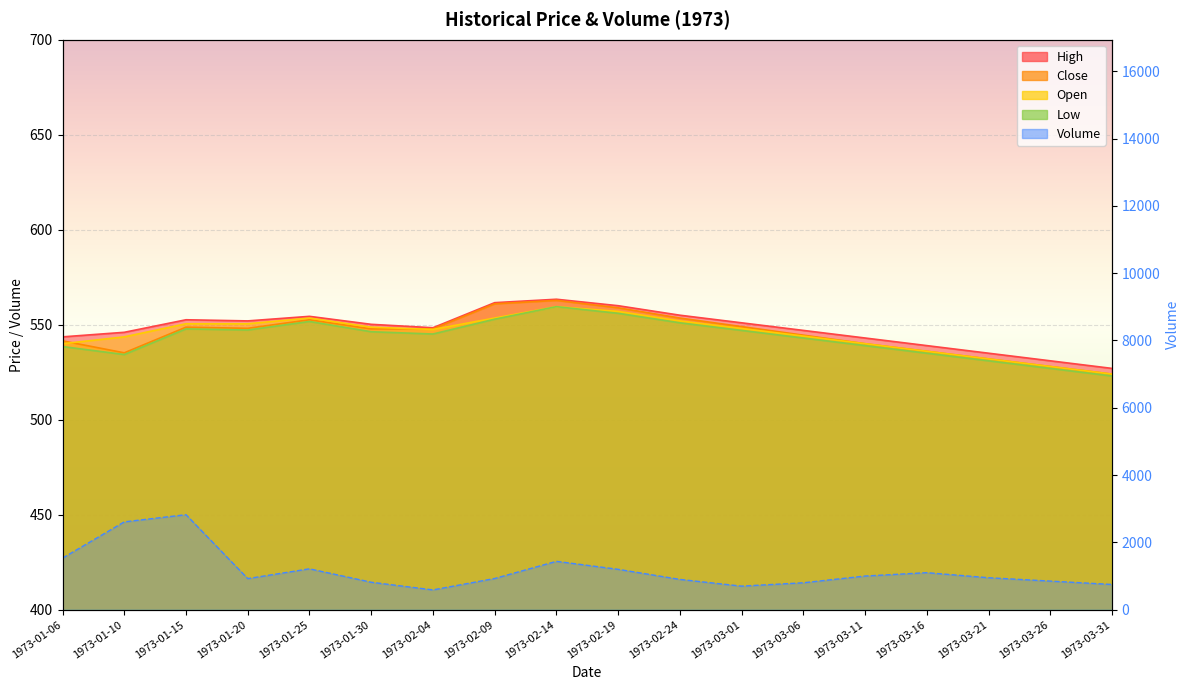

Which series has the widest spread of values?

Volume